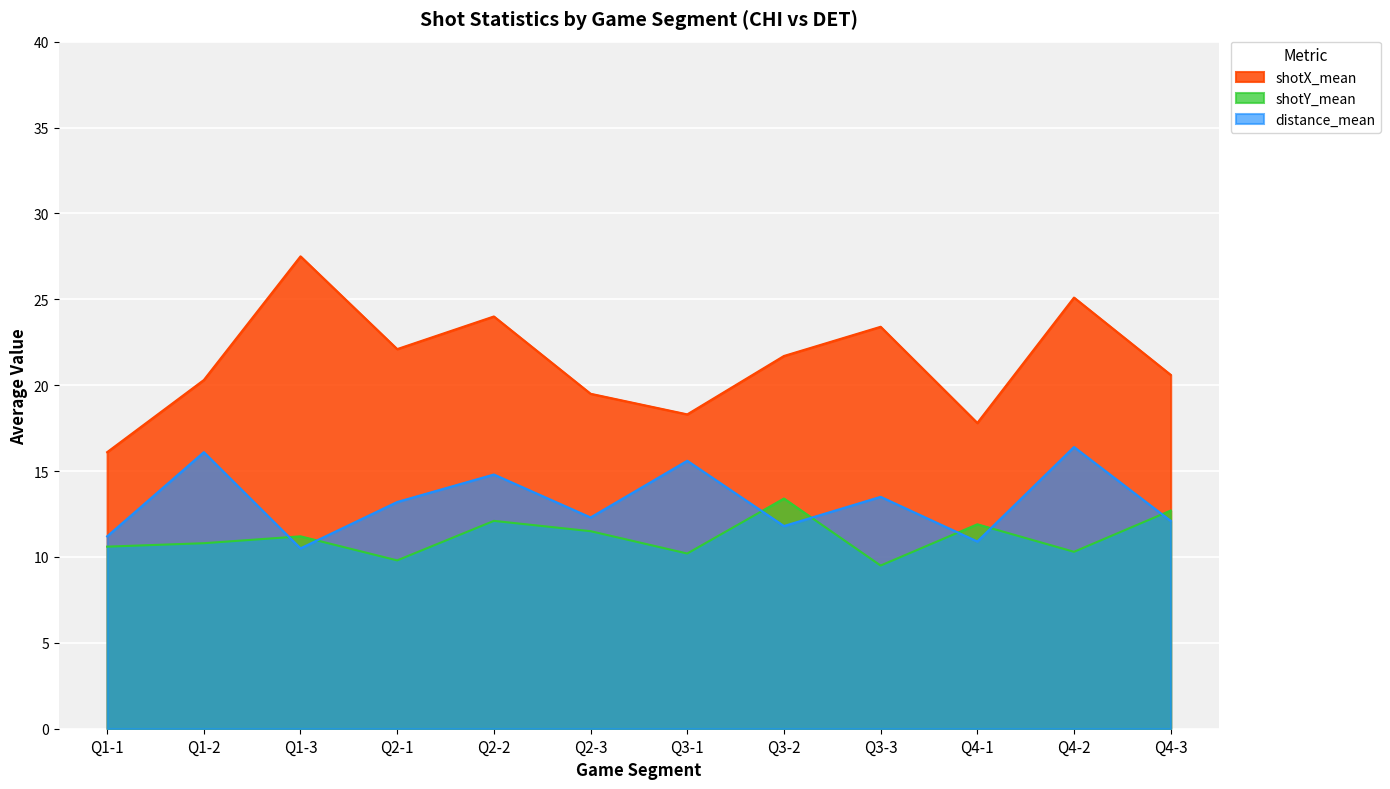

What position from the right is shotX?

4